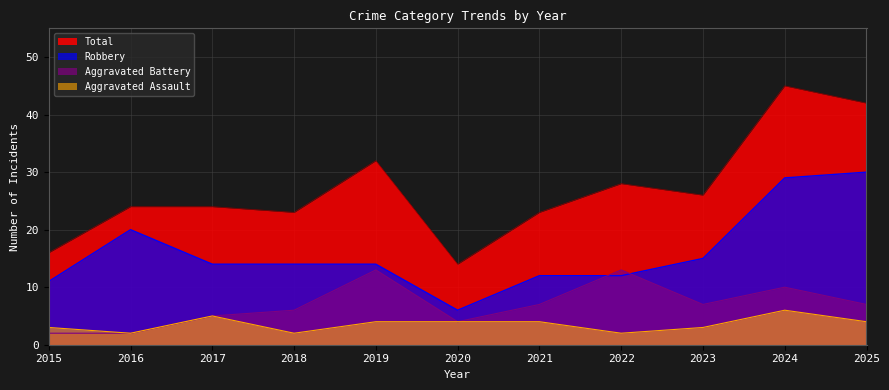

True or false: Total has more than 2 points higher than both neighbors.

True